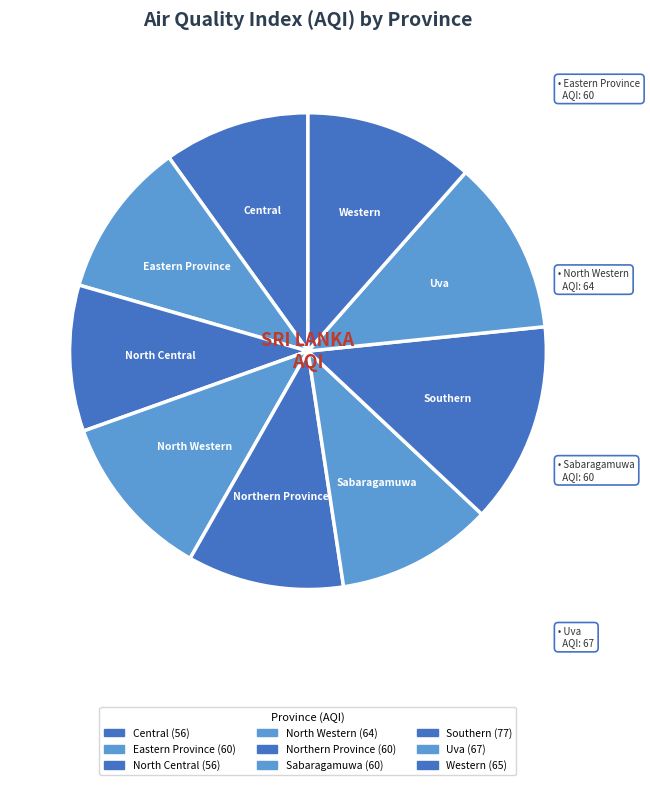

How much of the chart is everything except Western?

88.5%